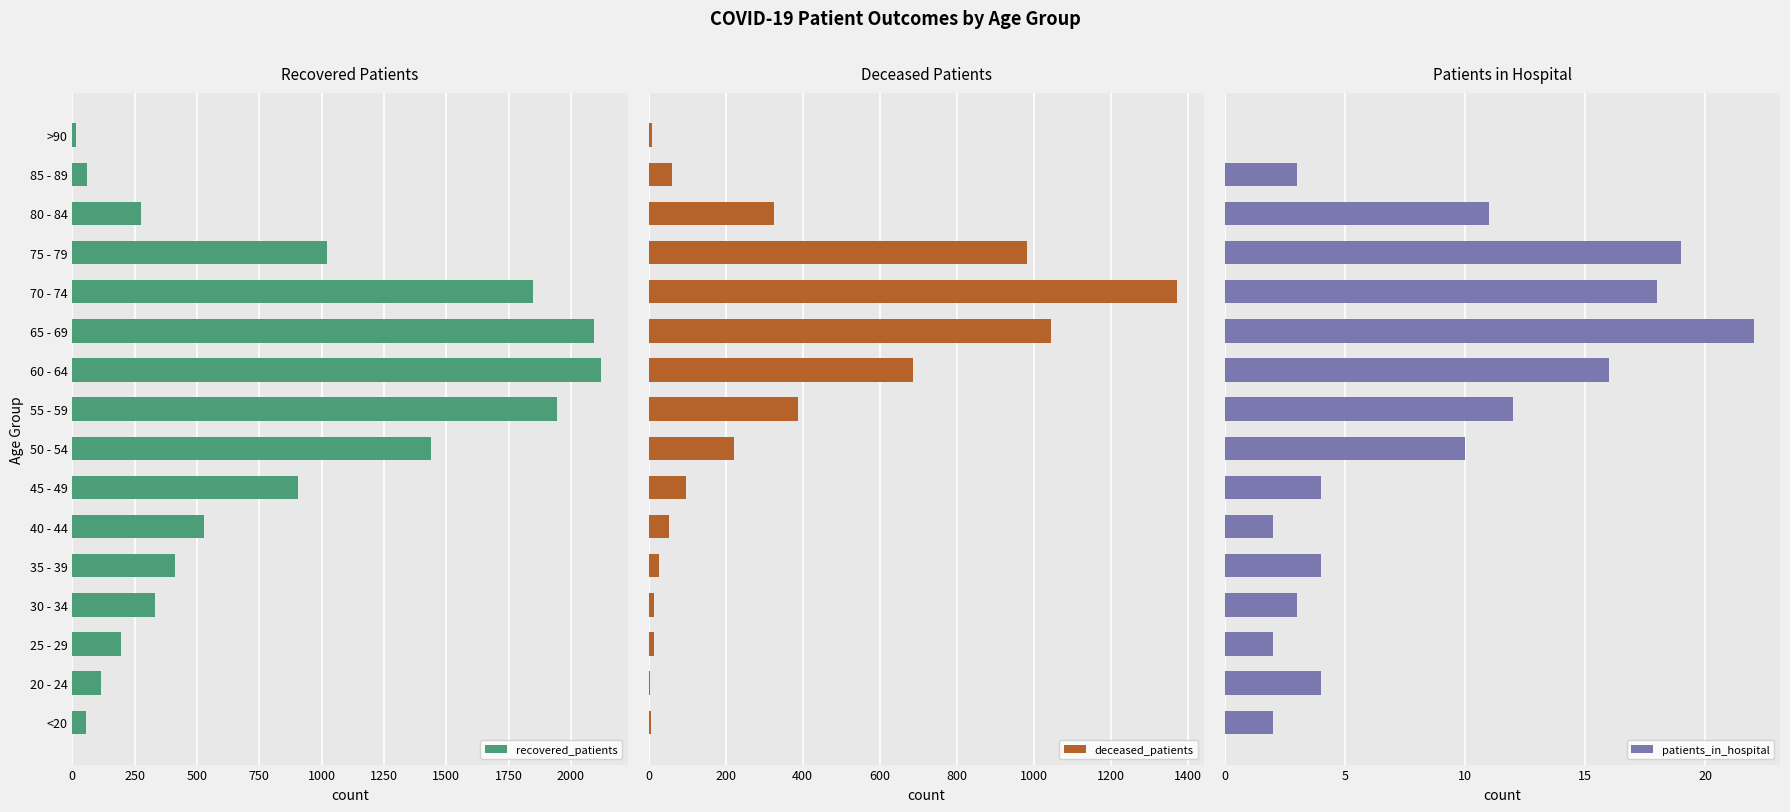

Rank the series by their maximum value, from highest to lowest.

recovered_patients, deceased_patients, patients_in_hospital